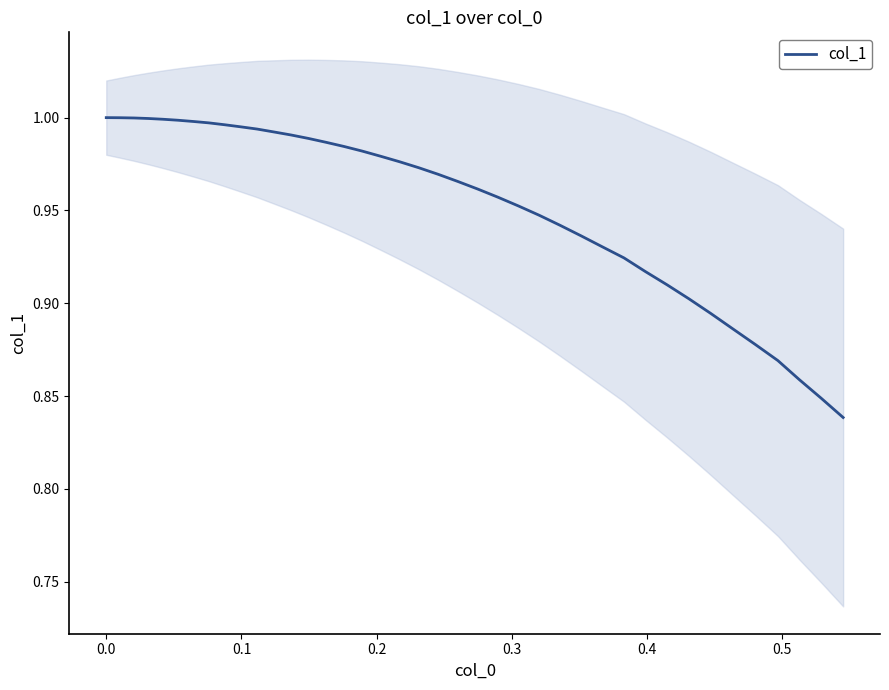

What is the difference between the second highest and second lowest values?

0.2